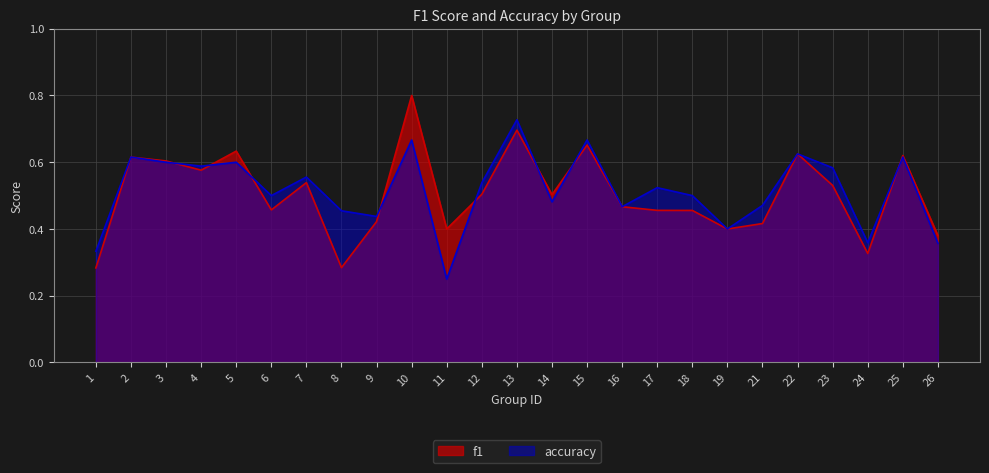

Is it true that accuracy equals 0.6 at 1?

False